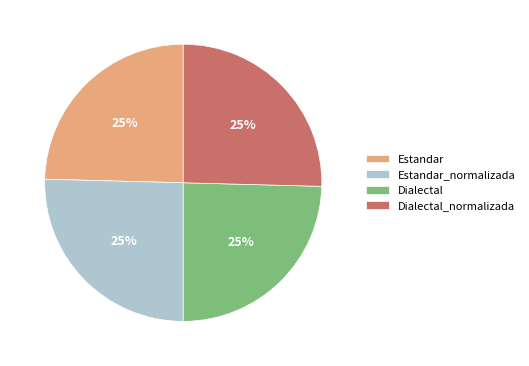

What percentage is the Estandar_normalizada slice, to the nearest percent?

25%